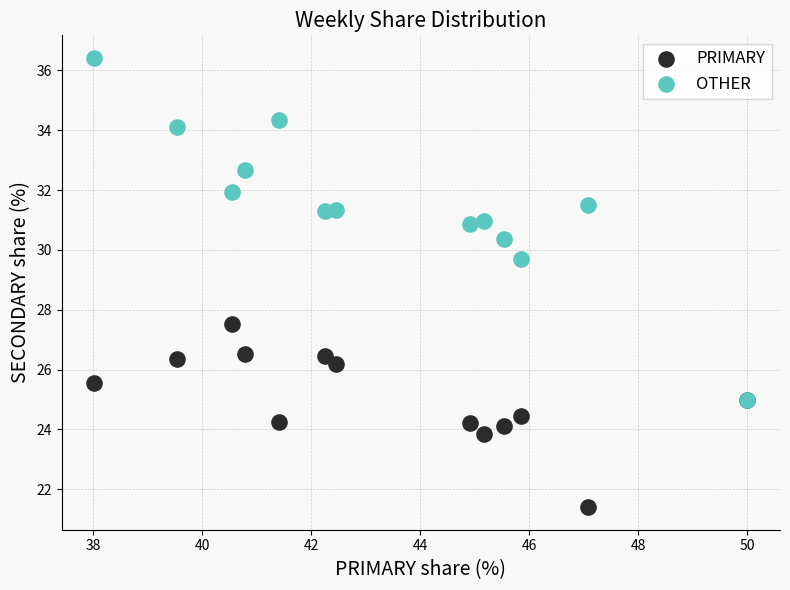

Across all series, what Y value is closest to 28?

27.5